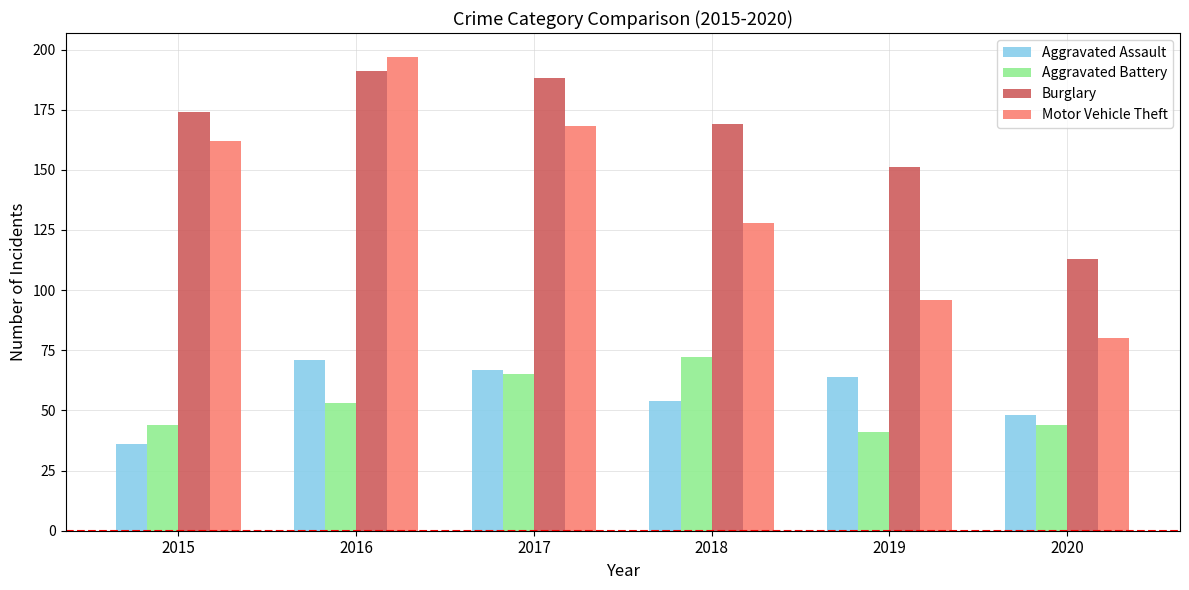

What is the spread (max minus min) of values at 2015?

138